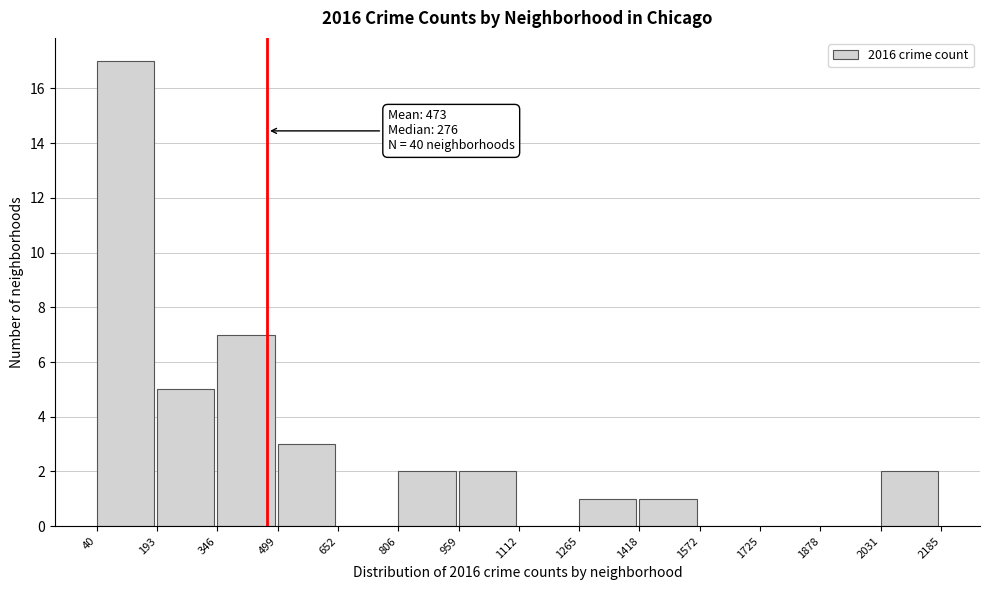

Which range on the x-axis has the tallest bar?

40 to 193